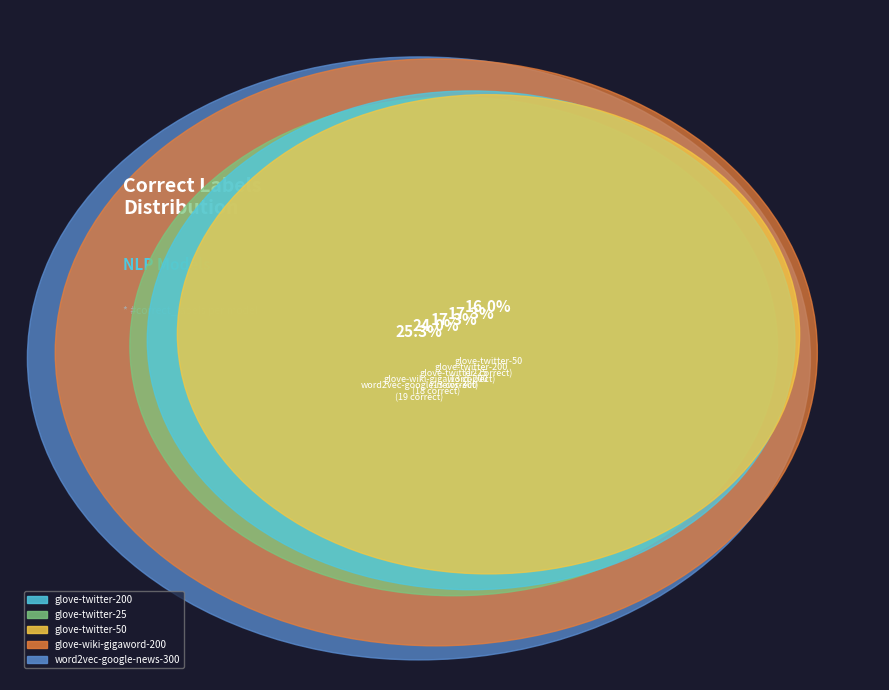

To the nearest percent, what is the average slice percentage?

20%